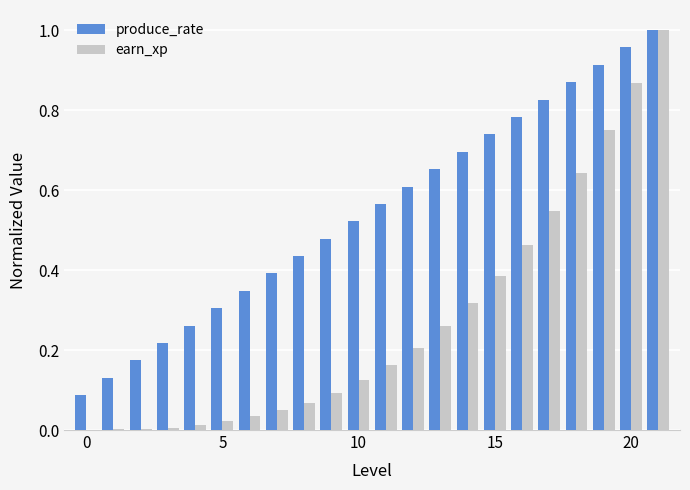

Which series has the largest total across all categories?

produce_rate